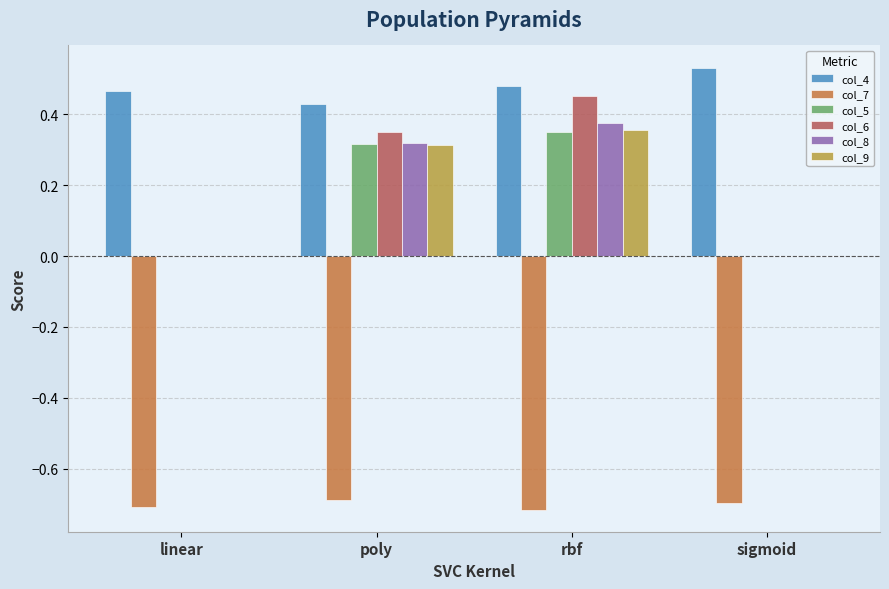

Is the value of col_7 at poly greater than the value of col_9 at sigmoid?

No